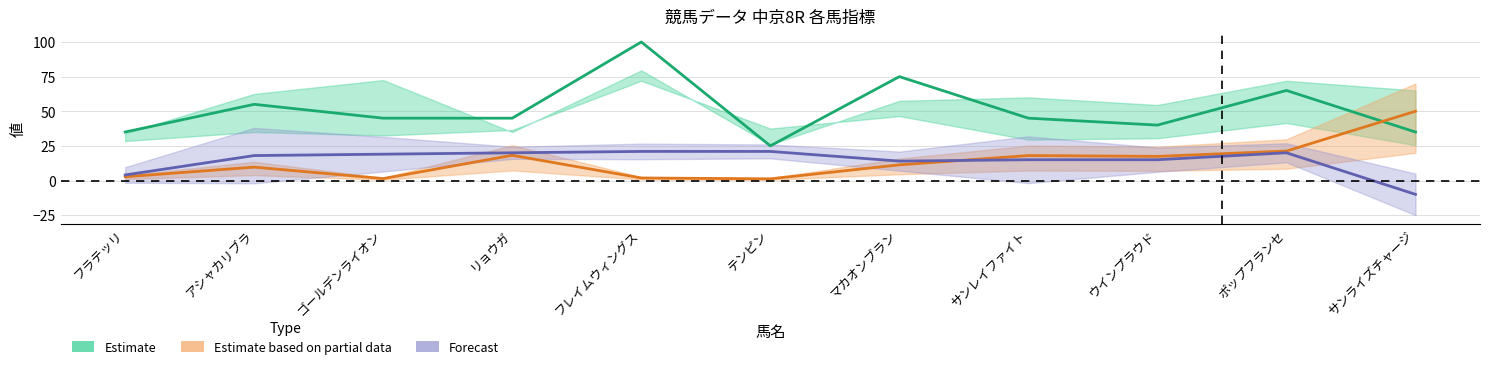

True or false: Estimate based on partial data has more than 1 points higher than both neighbors.

True